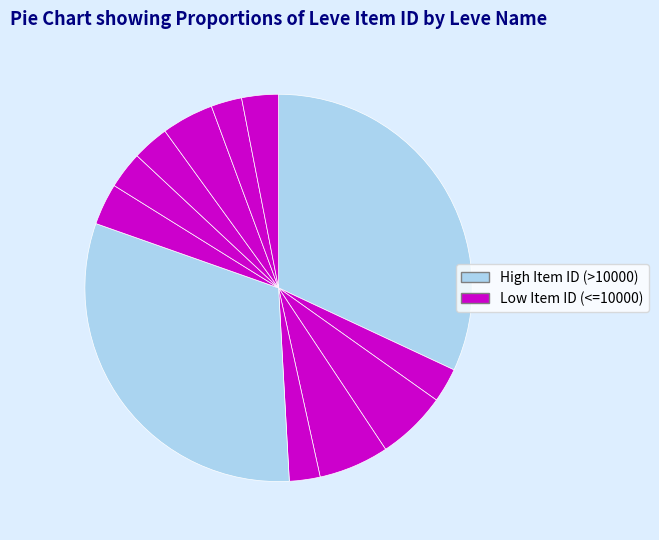

How many segments does this pie chart have?

12